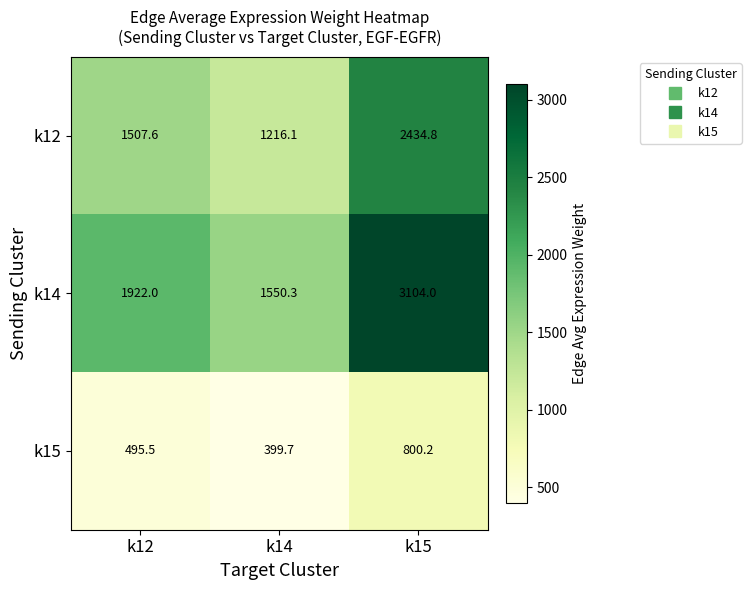

What is the difference between the highest and lowest values at k15?

2303.8